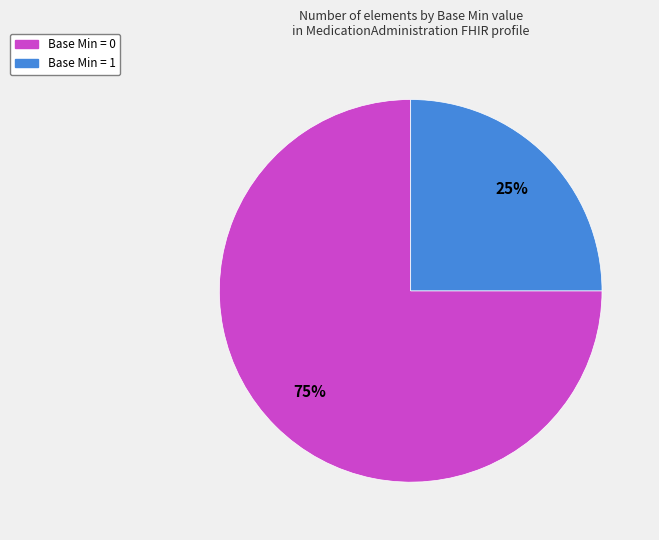

Which has a higher value, Base Min = 1 or Base Min = 0?

Base Min = 0